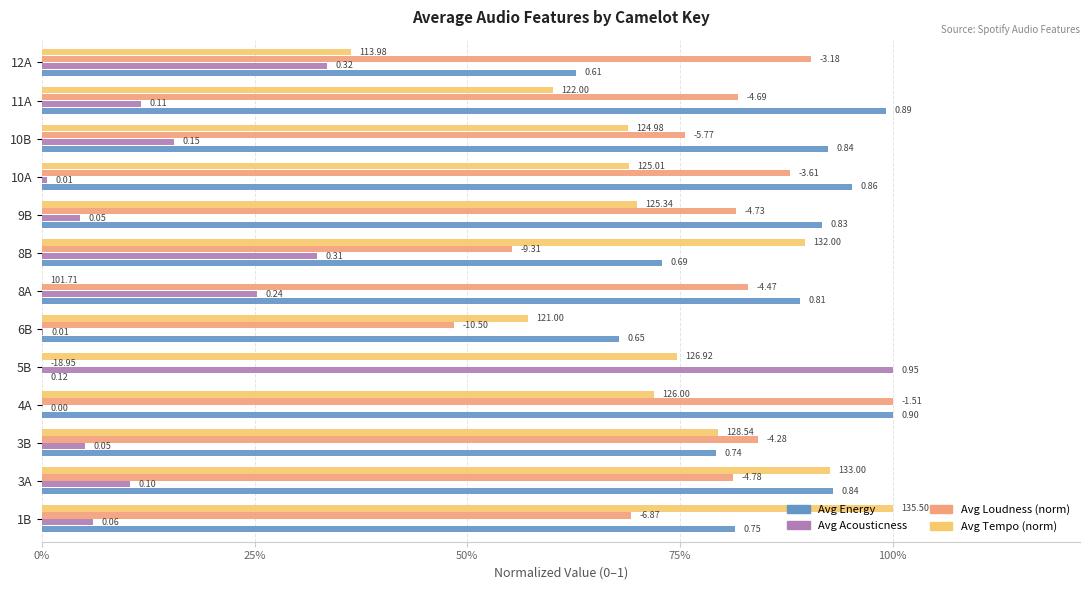

What are all the series names shown in the legend?

Avg Energy, Avg Acousticness, Avg Loudness (norm), Avg Tempo (norm)